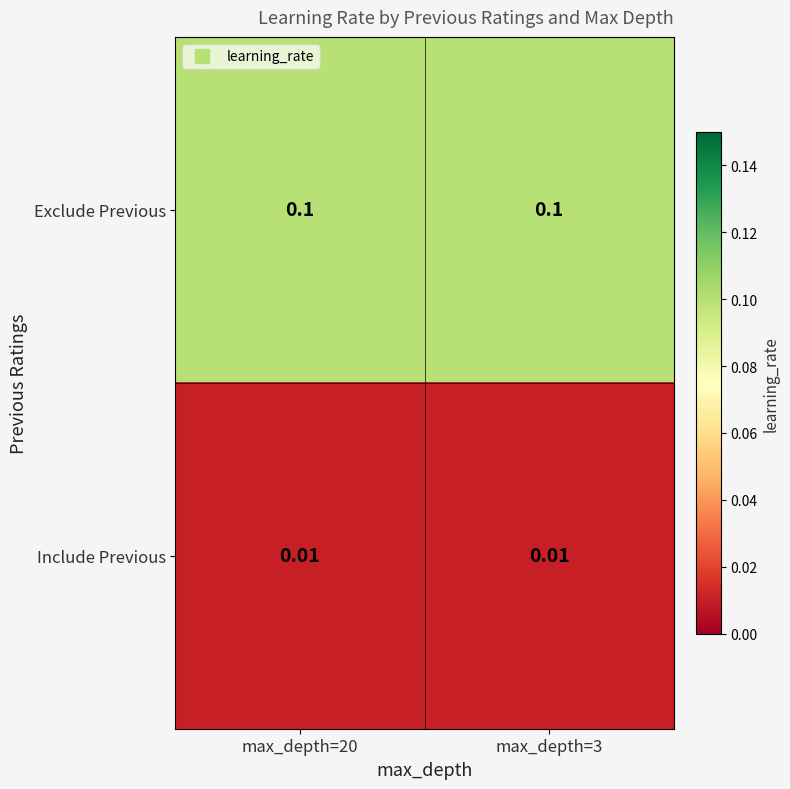

Which series has the largest total across all categories?

Exclude Previous